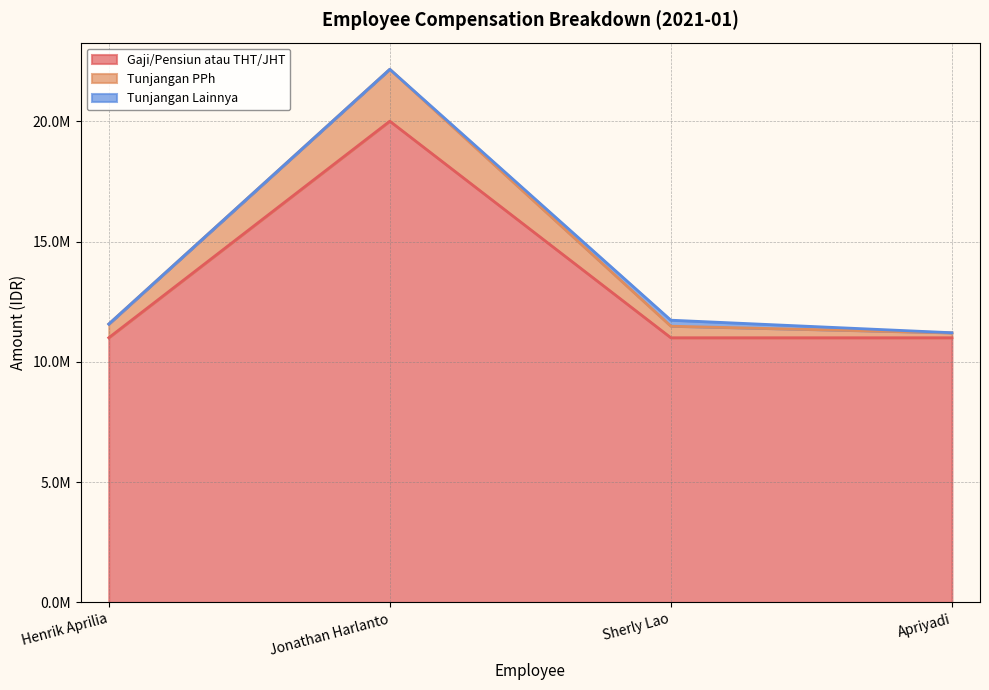

What position from the right is Jonathan Harlanto?

3